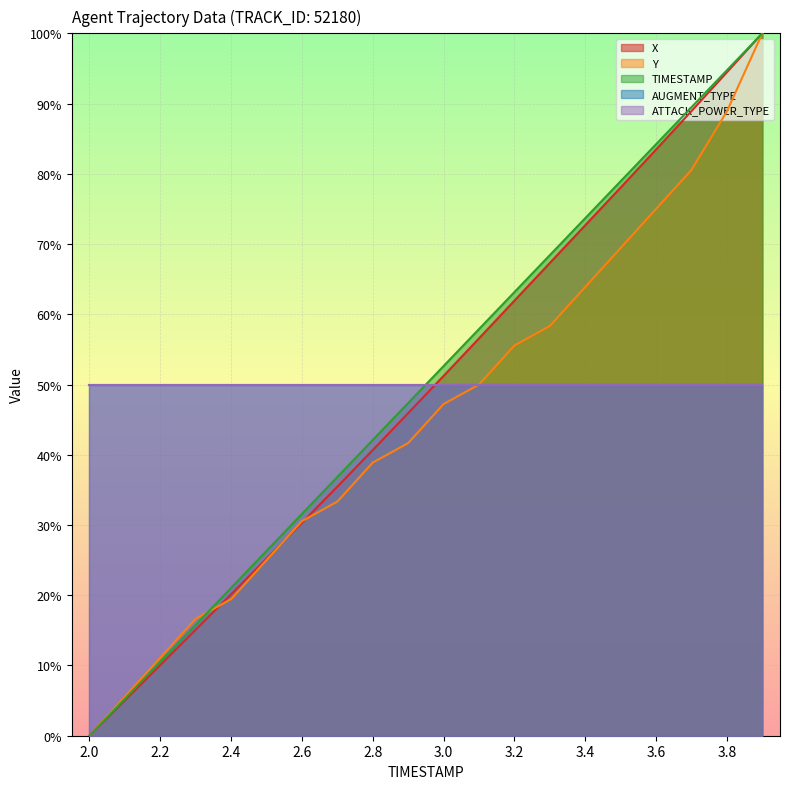

At which label does Y first exceed 47?

3.0